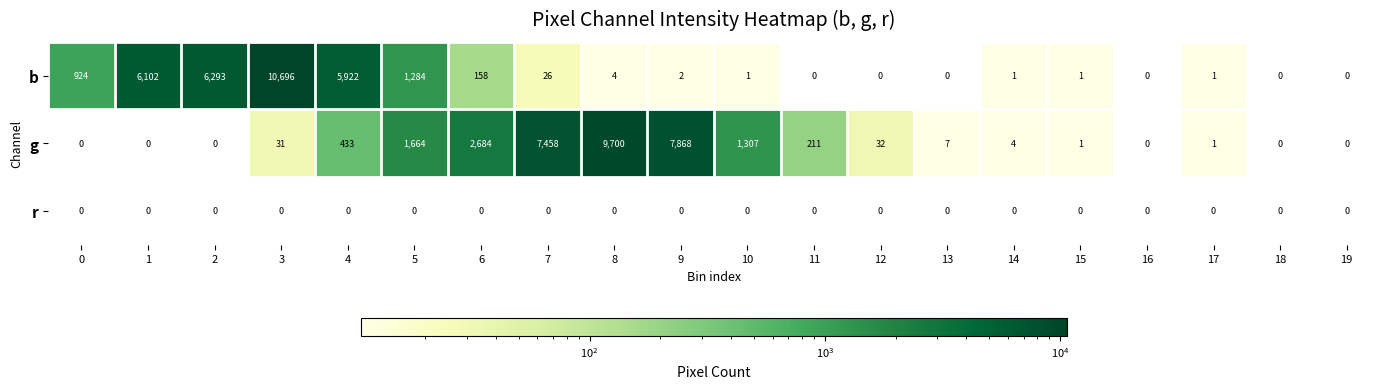

At which label does g reach its peak?

8